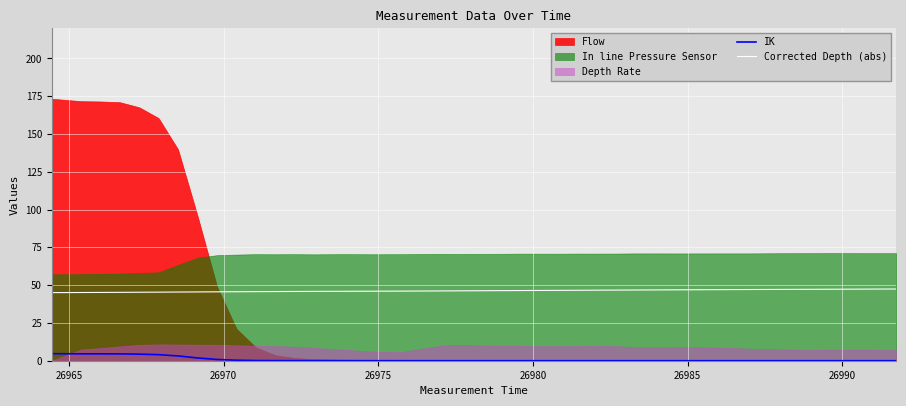

What is the minimum value for Corrected Depth (abs)?

45.1